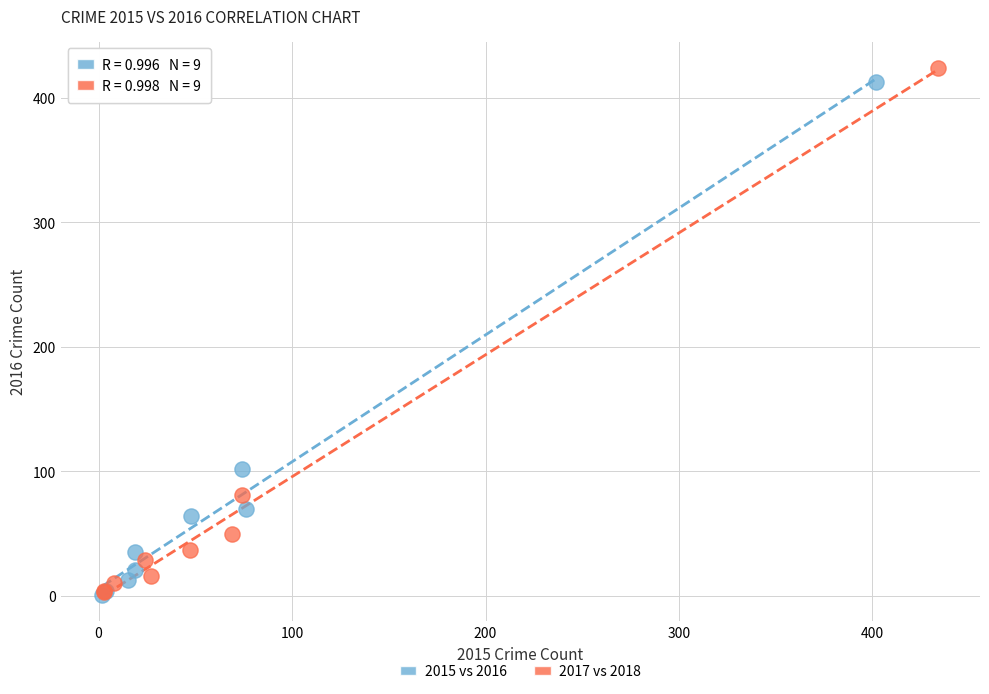

Which series has the widest spread of Y values?

2017 vs 2018